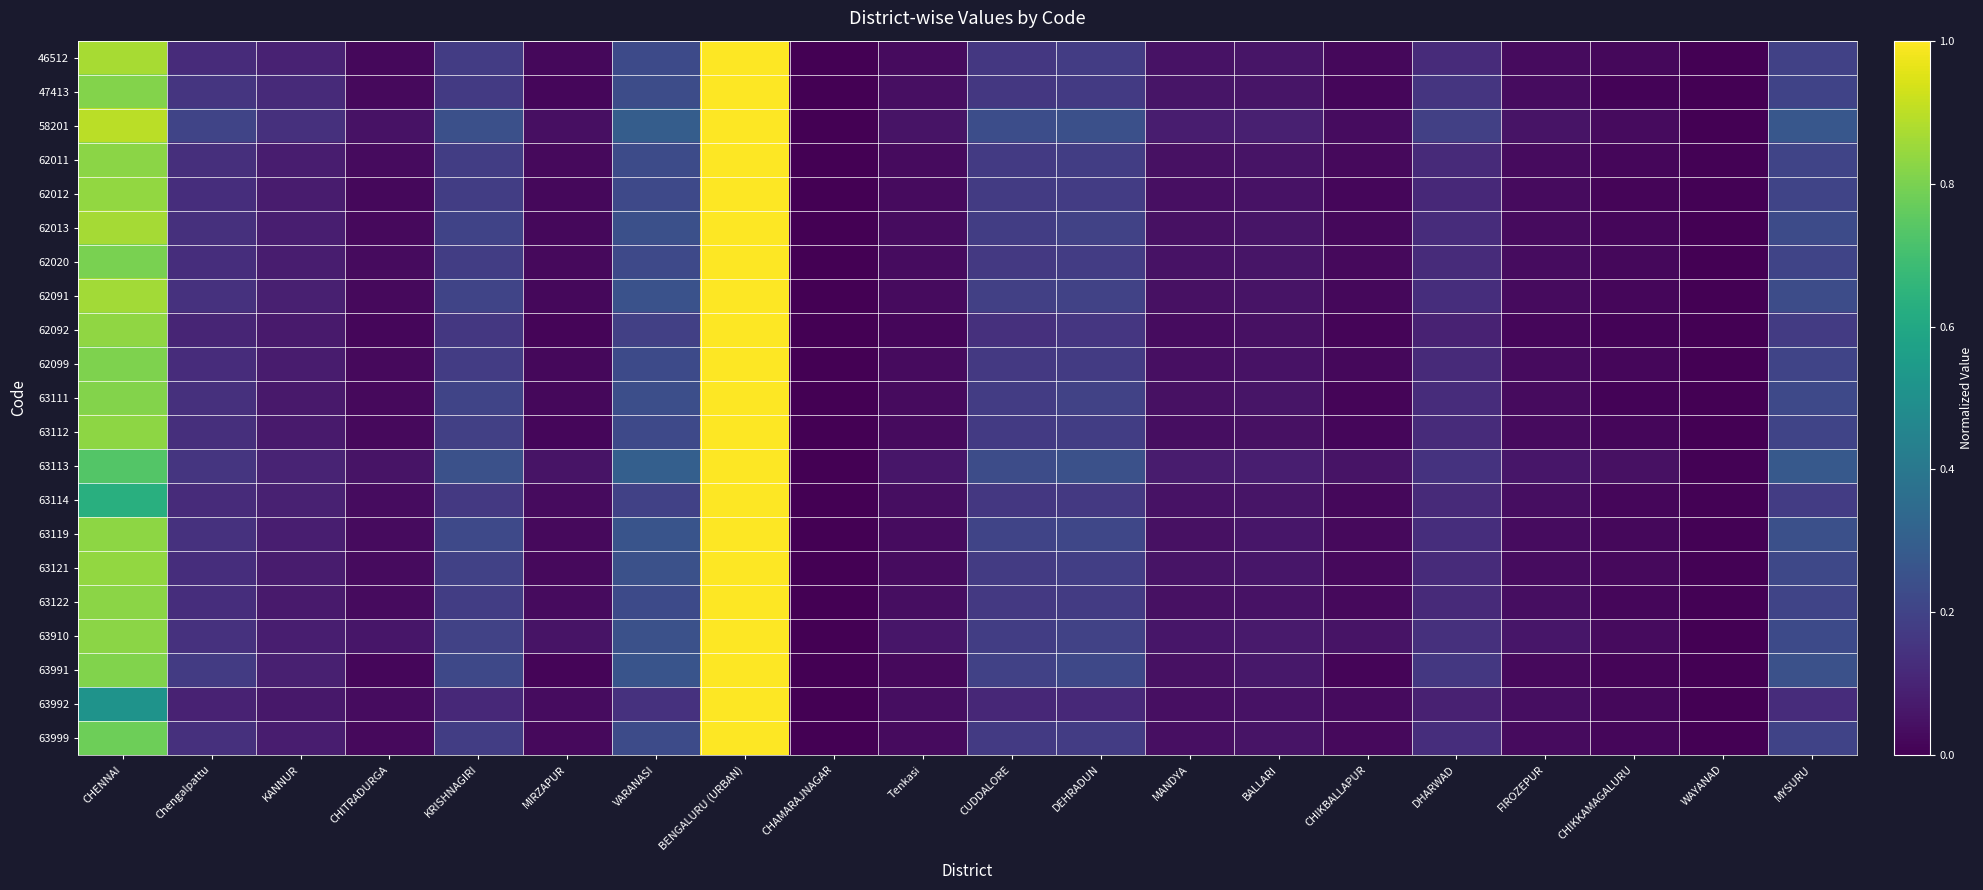

How many categories are shown in the chart?

20